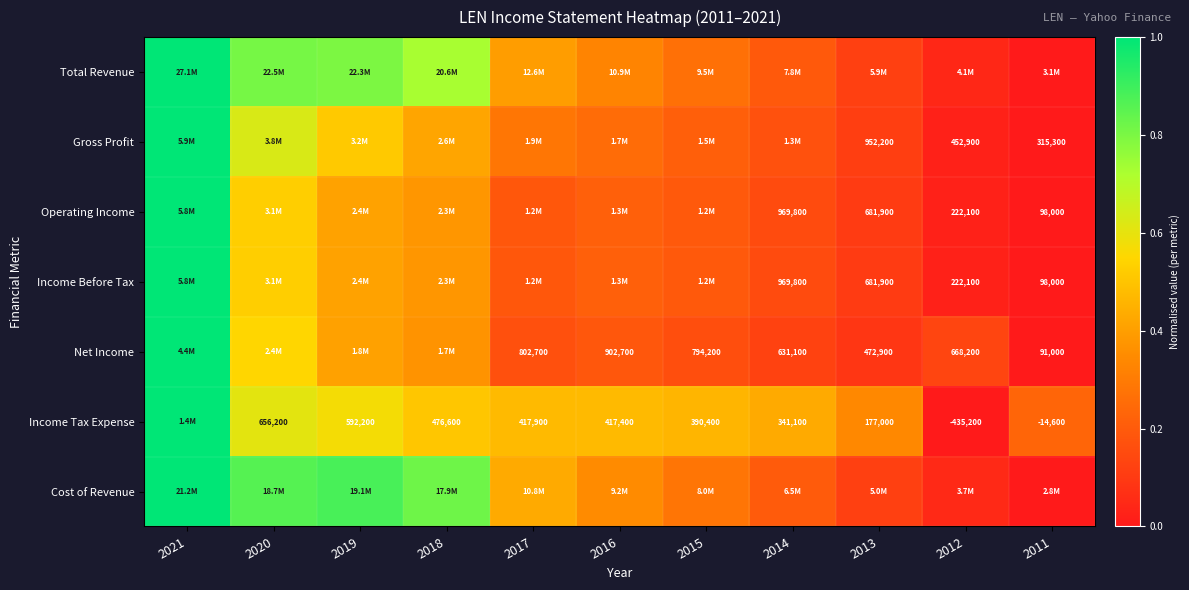

Is the value of Net Income at 2015 greater than the value of Income Tax Expense at 2016?

Yes